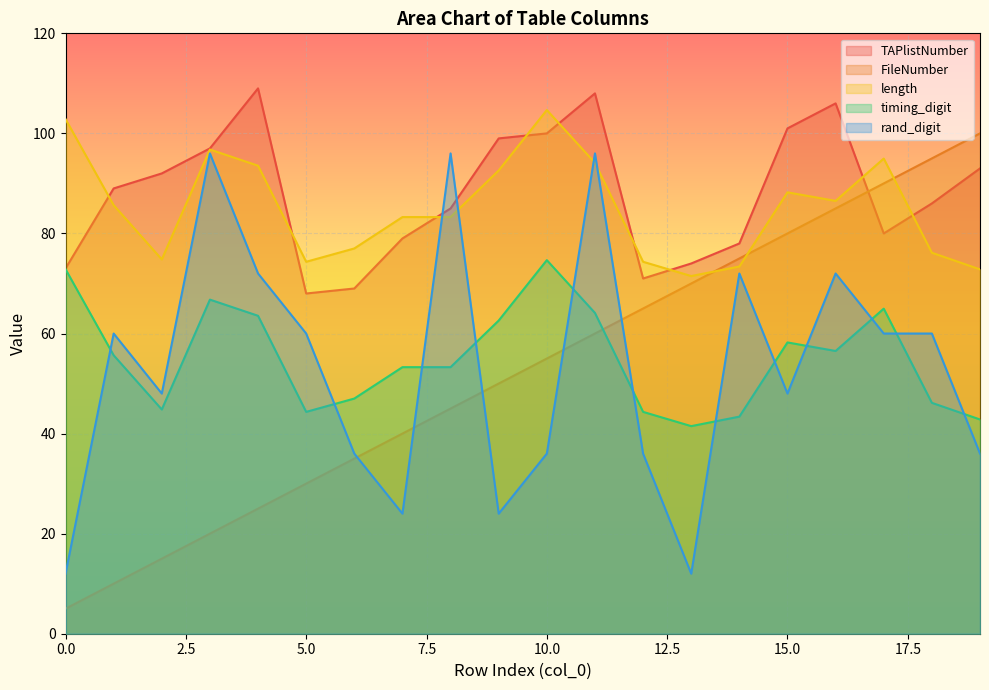

What is the value of the length point at the 6th from the left?

74.3